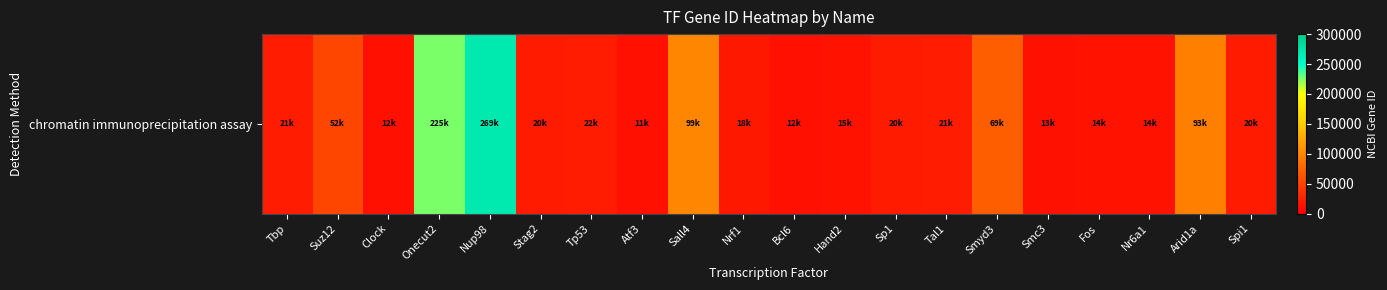

What is the difference between the values at Stag2 and Smc3?

7837